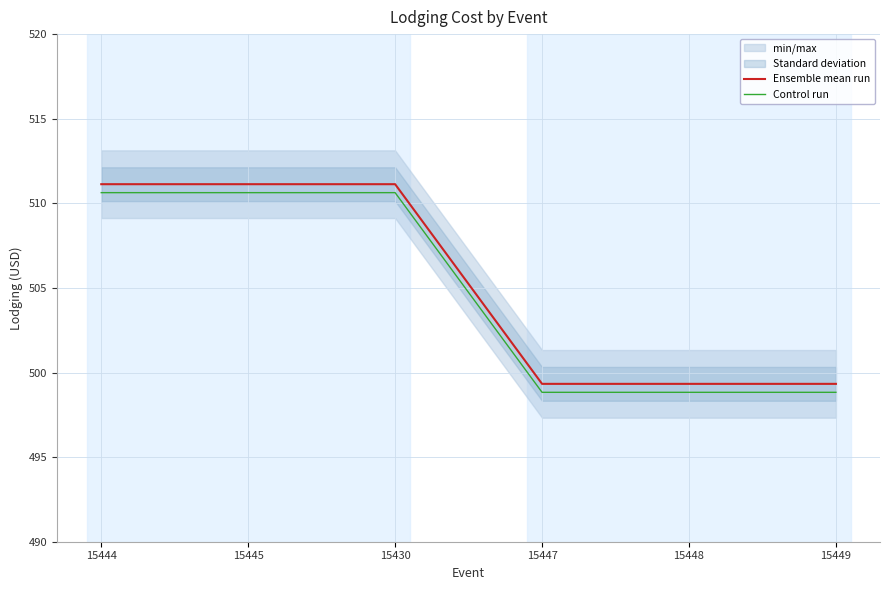

What is the value of the Control run point at the 6th from the left?

498.8